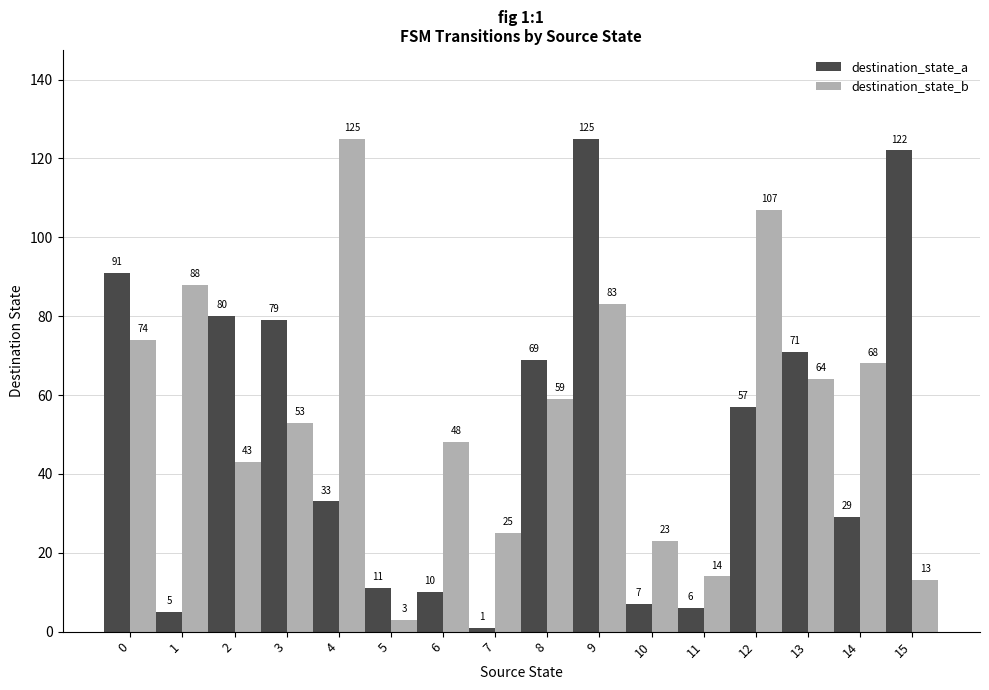

What is the total value across all series at 14?

97